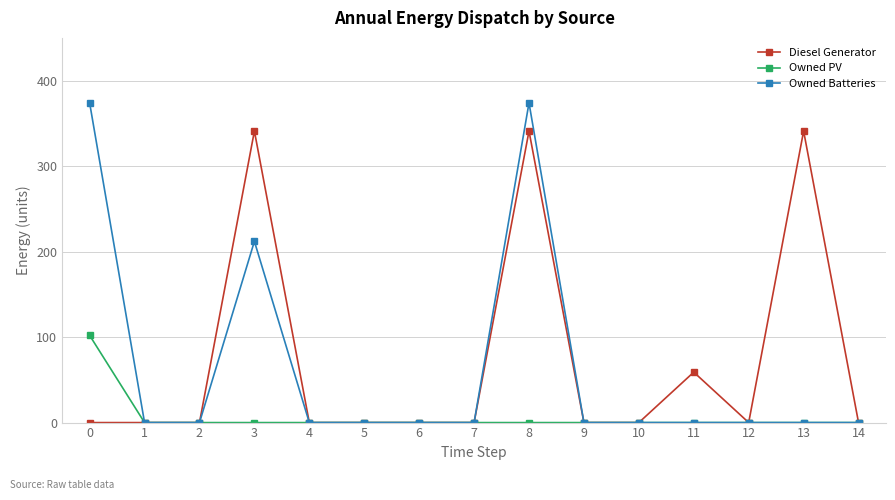

True or false: Owned PV has a value of 0 at 7.

True